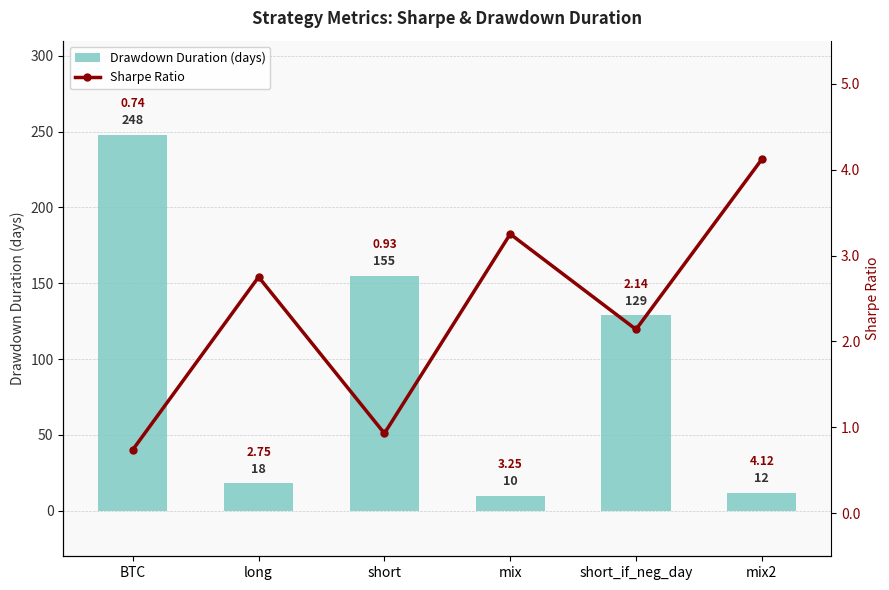

What is the sum of all Sharpe Ratio values?

13.9